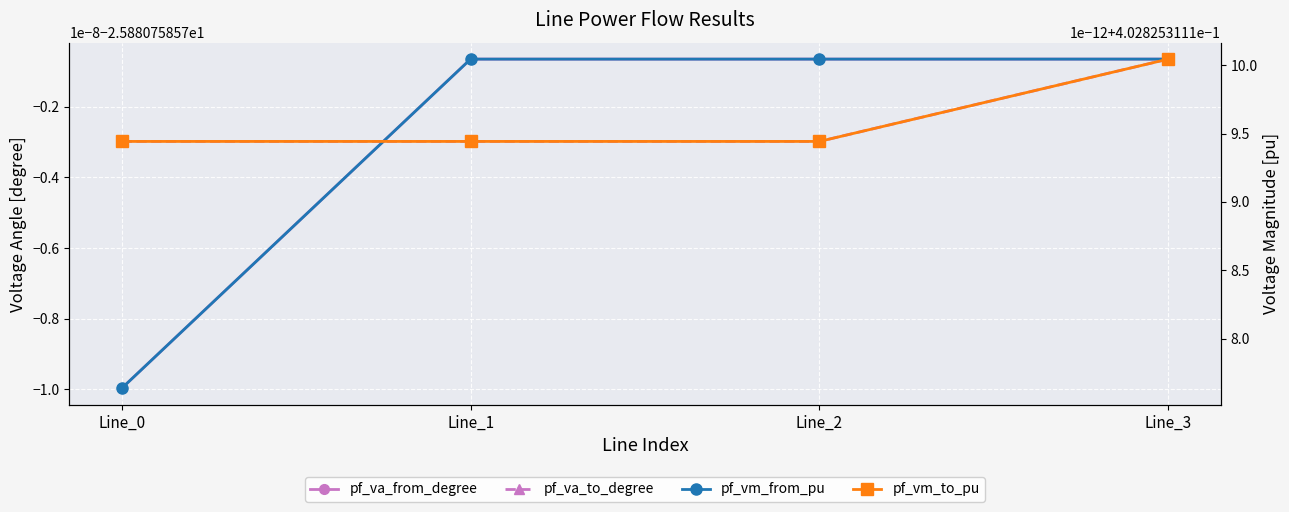

Rank the categories by pf_vm_to_pu value from highest to lowest.

Line_3, Line_0, Line_1, Line_2